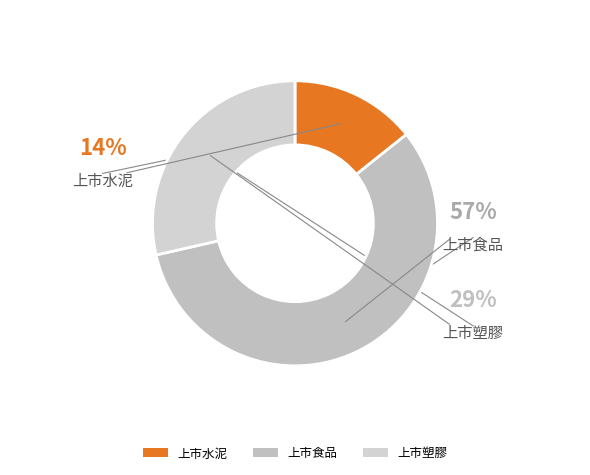

To the nearest percent, what portion does 上市食品 represent?

57%